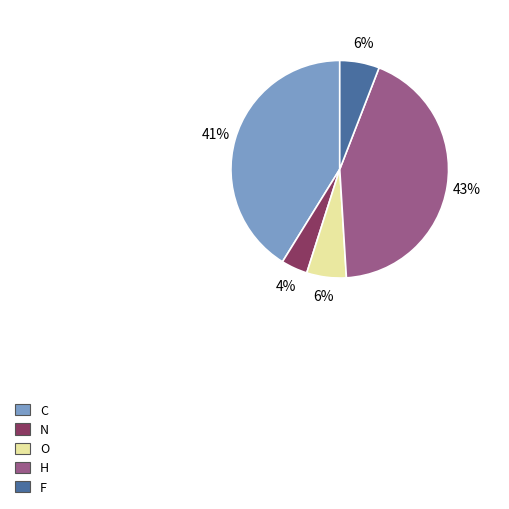

To the nearest percent, what portion does H represent?

43%